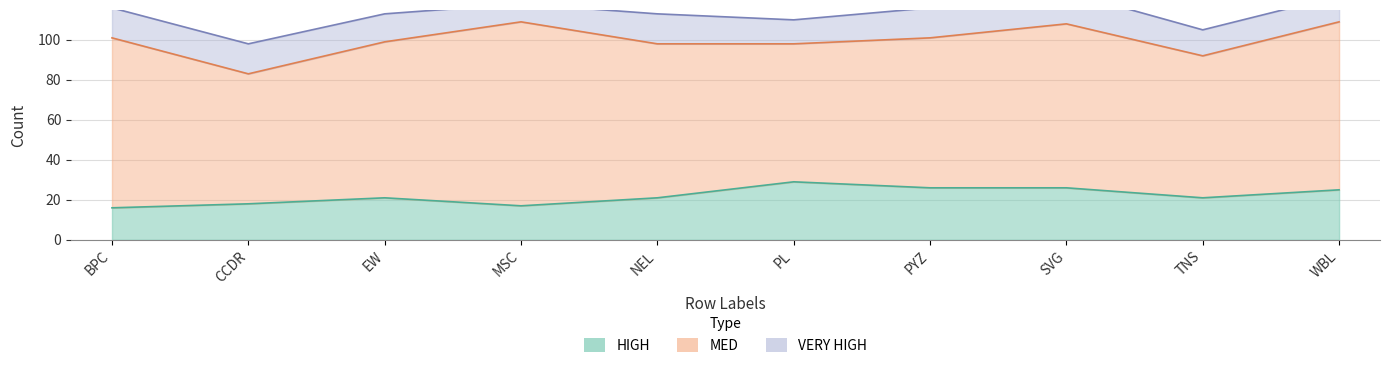

True or false: VERY HIGH has more than 1 points higher than both neighbors.

True